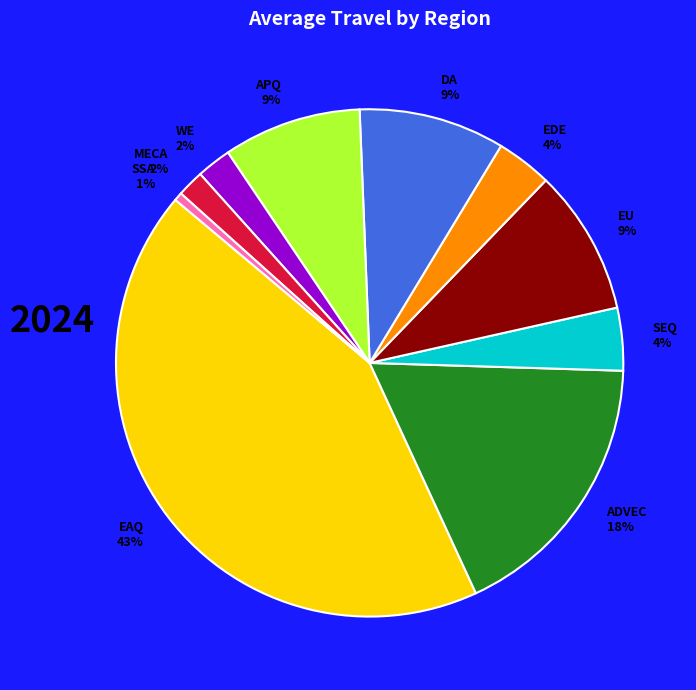

To the nearest percent, what percentage of the pie is SSA?

1%